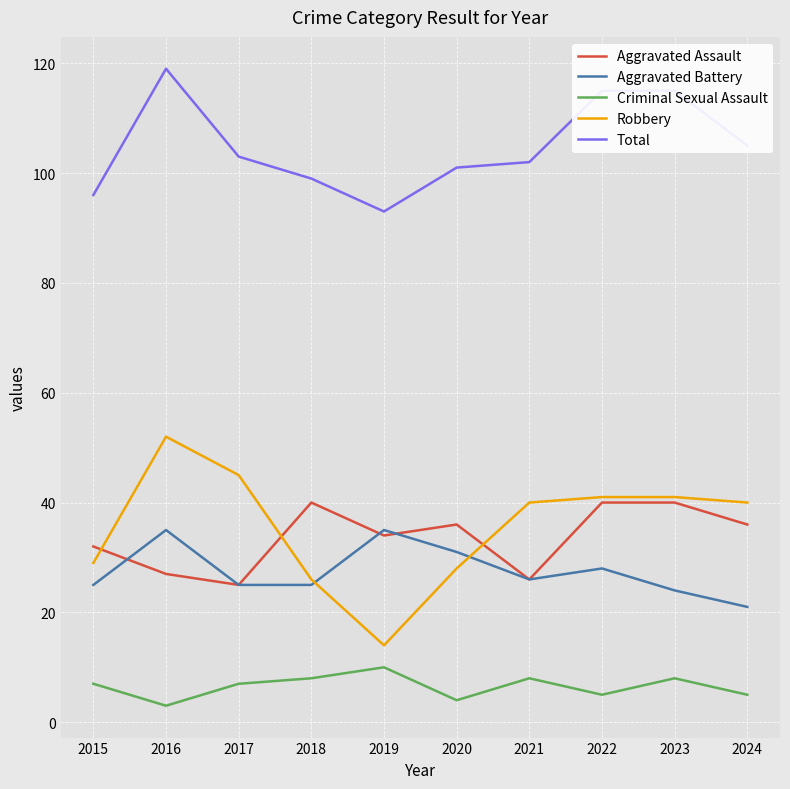

Which series has the largest range (max minus min)?

Robbery